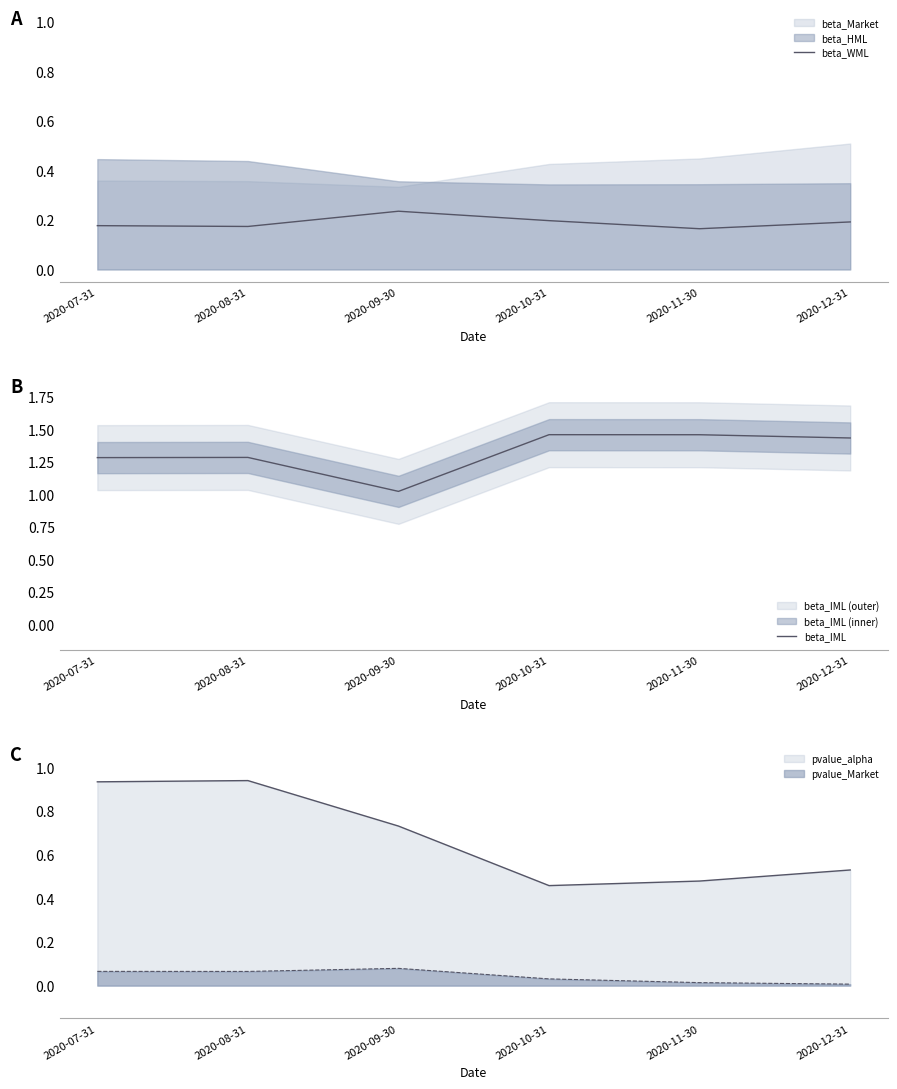

True or false: beta_WML and beta_IML cross at least once.

False